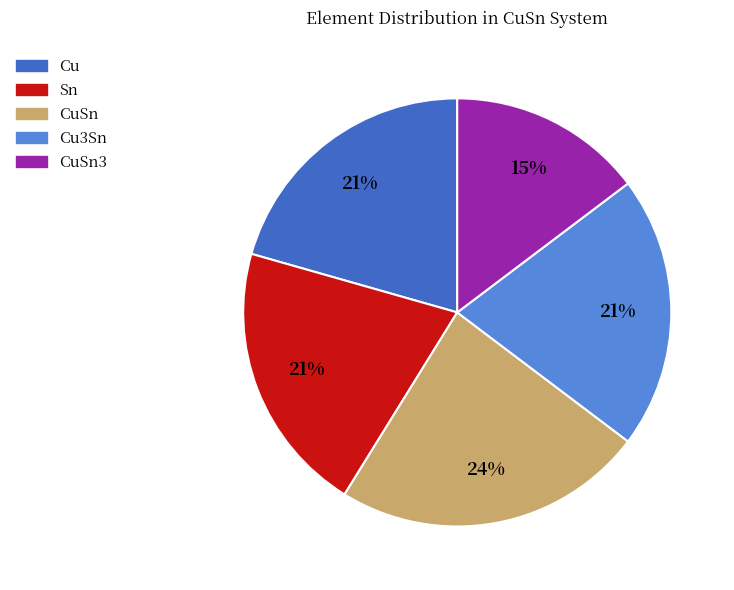

Is it true that Cu is 21% of the pie?

True